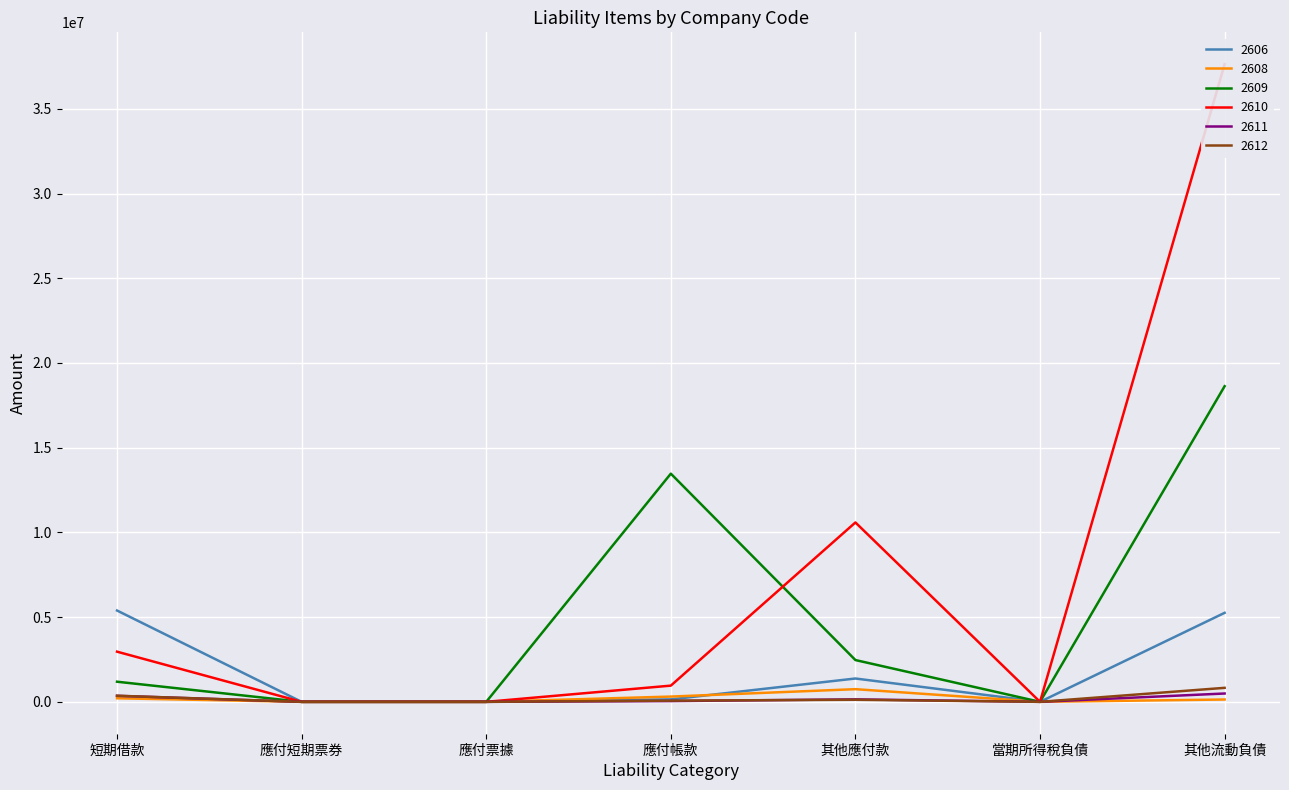

How many lines are shown in the chart?

6